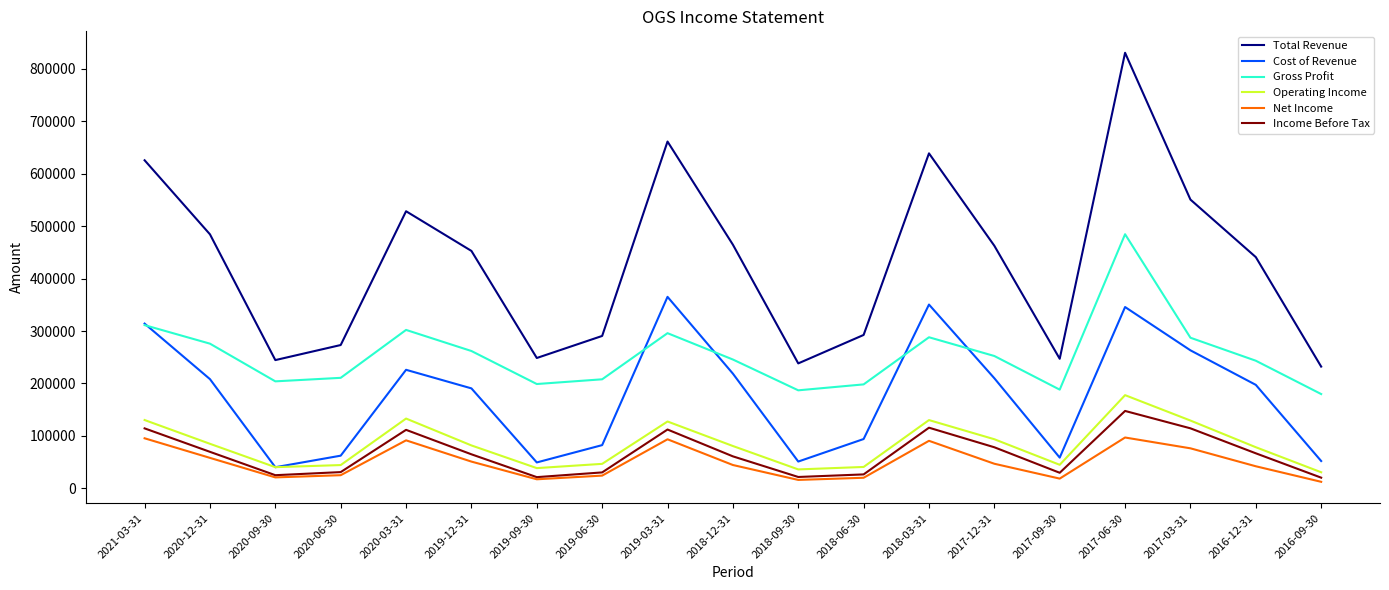

How many distinct data groups are displayed?

6